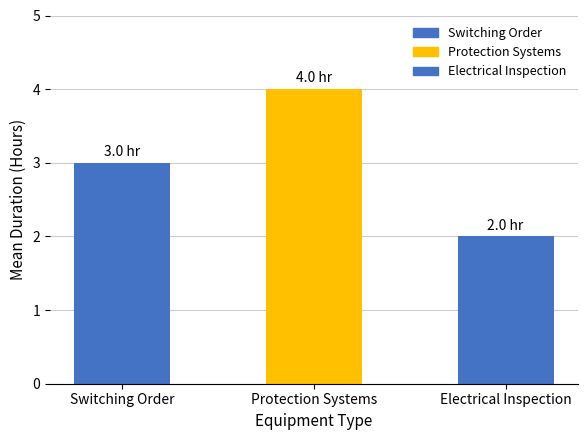

What position from the left is Electrical Inspection?

3